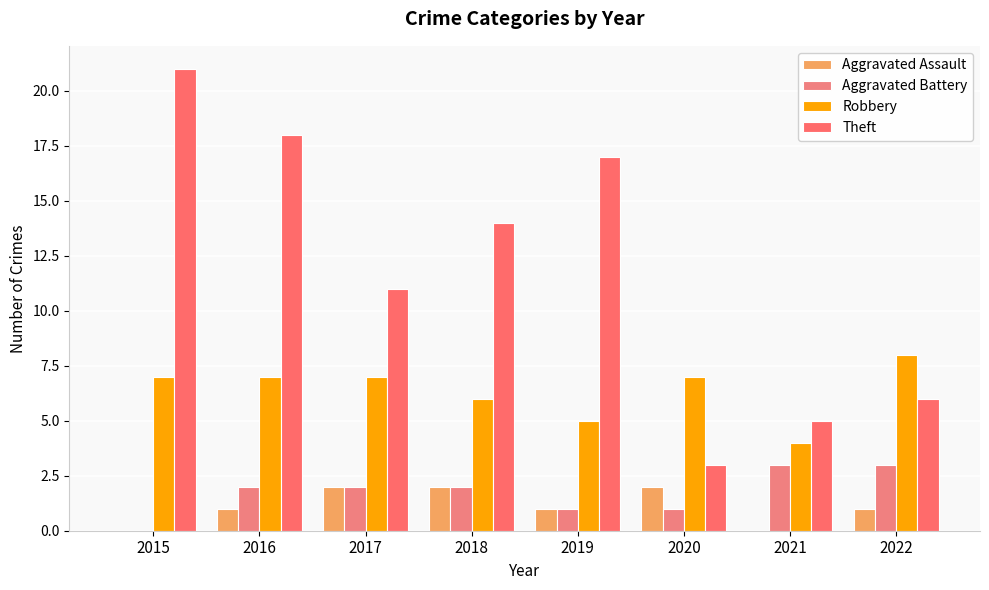

What are all the series names shown in the legend?

Aggravated Assault, Aggravated Battery, Robbery, Theft